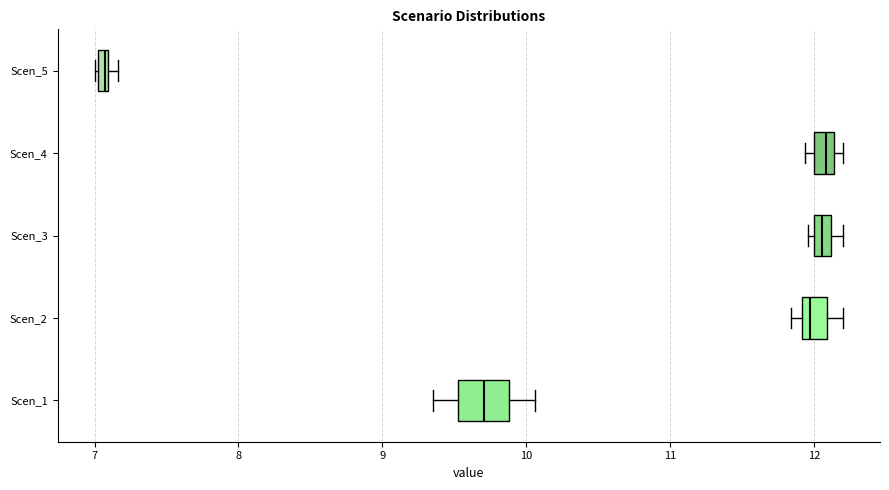

Which box has the furthest to the left median line?

Scen_5